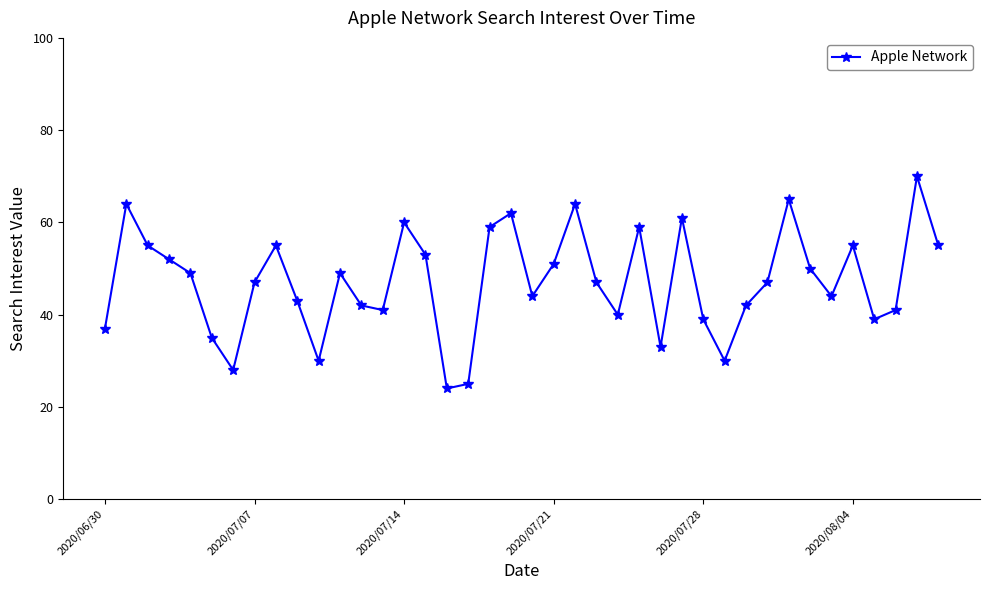

Reading left to right, extract all data points from this chart.

37	64	55	52	49	35	28	47	55	43	30	49	42	41	60	53	24	25	59	62	44	51	64	47	40	59	33	61	39	30	42	47	65	50	44	55	39	41	70	55